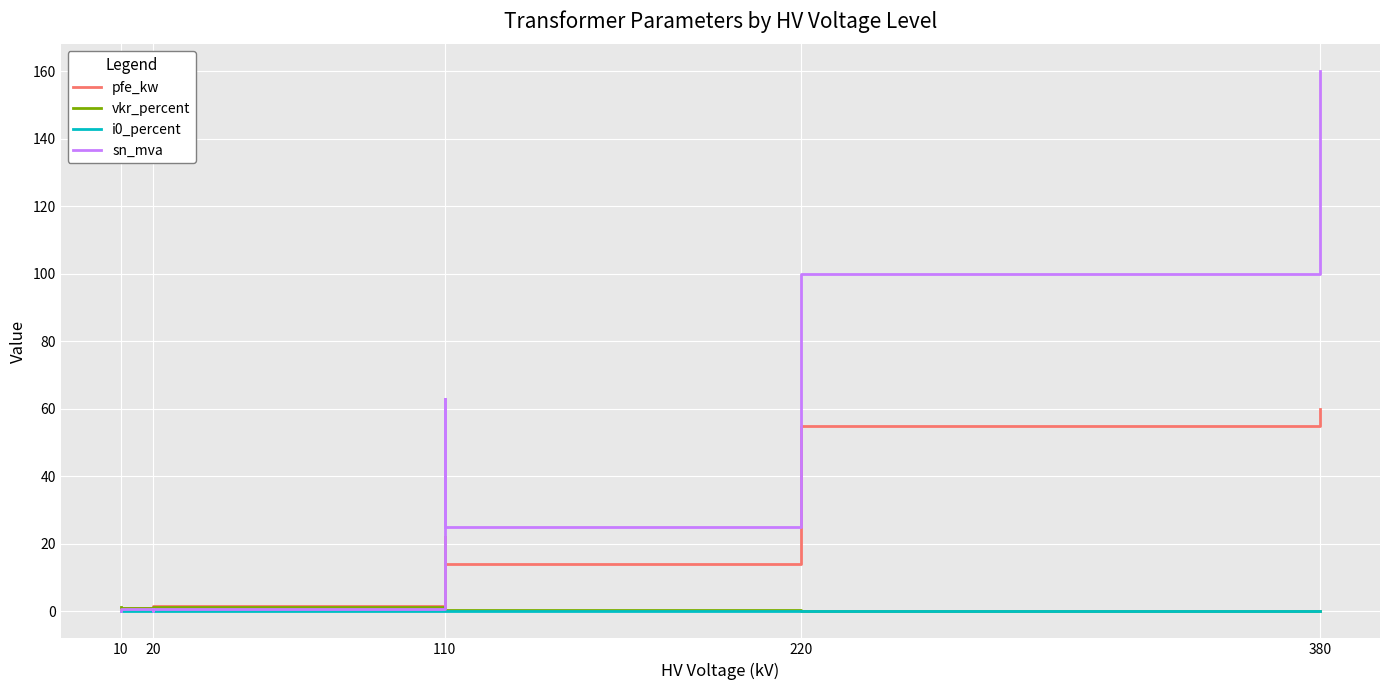

Which series has the widest spread of values?

sn_mva